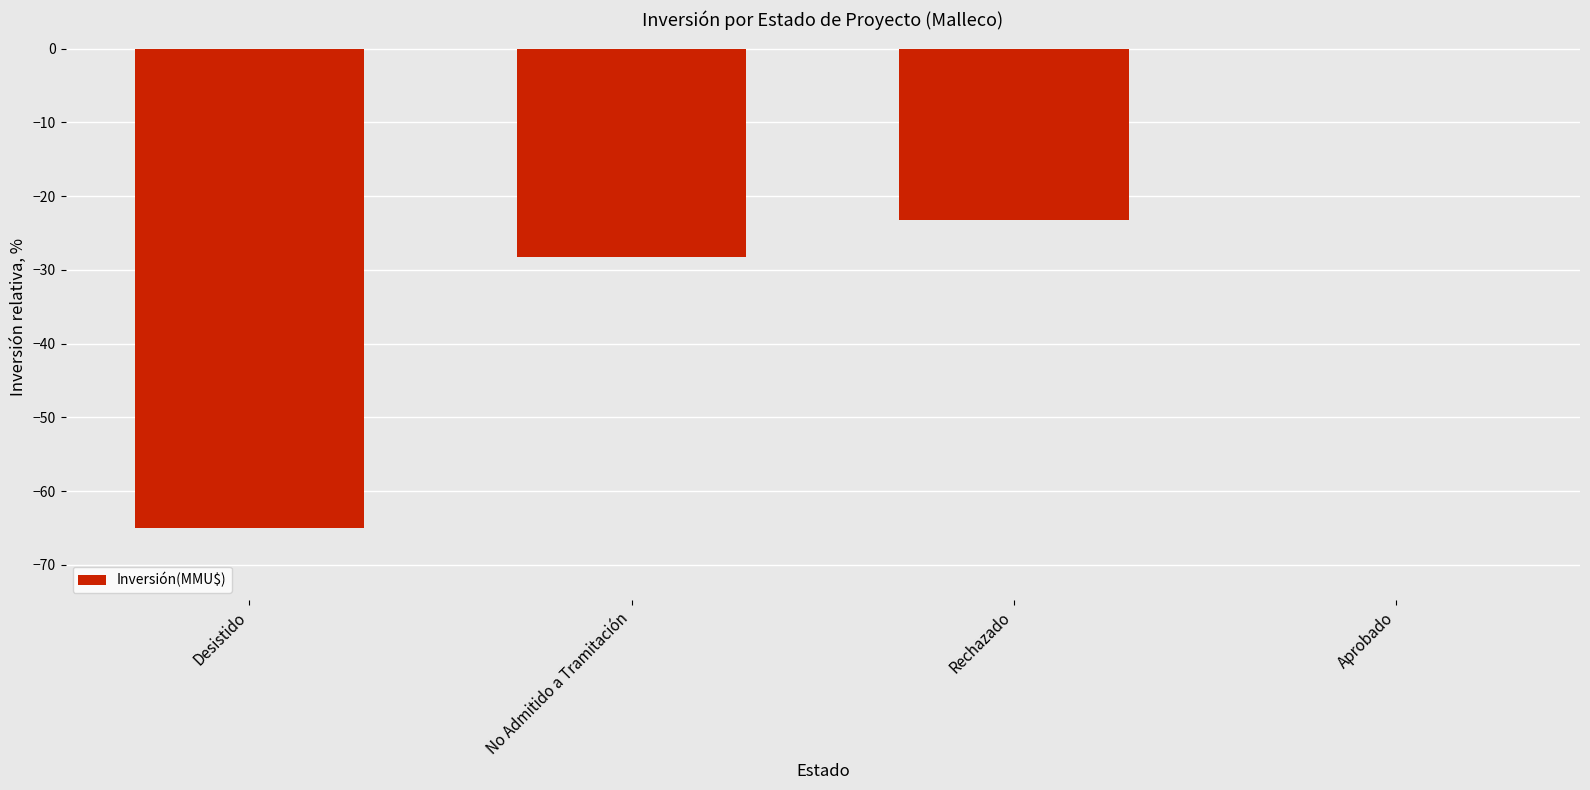

What is the sum of all values?

-116.5